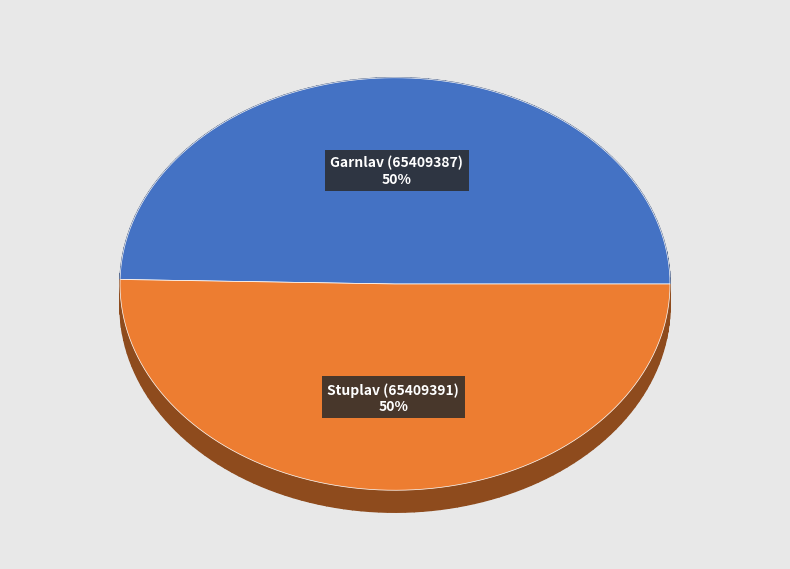

To the nearest percent, what is the average slice percentage?

50%